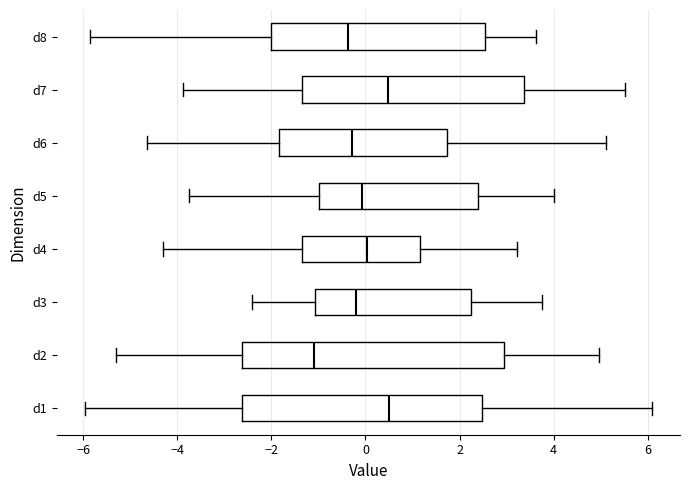

Reading bottom to top, read every box against the x-axis: the position of its median line, the range the box covers, and the ends of its whiskers. The values are not printed on the chart, so give them approximately, as read against the axis.

d1: median 0.6, box -2.6 to 2.4, whiskers -6.0 to 6.0
d2: median -1.0, box -2.6 to 3.0, whiskers -5.2 to 5.0
d3: median -0.2, box -1.0 to 2.2, whiskers -2.4 to 3.8
d4: median 0.0, box -1.4 to 1.2, whiskers -4.2 to 3.2
d5: median 0.0, box -1.0 to 2.4, whiskers -3.8 to 4.0
d6: median -0.2, box -1.8 to 1.8, whiskers -4.6 to 5.2
d7: median 0.4, box -1.4 to 3.4, whiskers -3.8 to 5.6
d8: median -0.4, box -2.0 to 2.6, whiskers -5.8 to 3.6